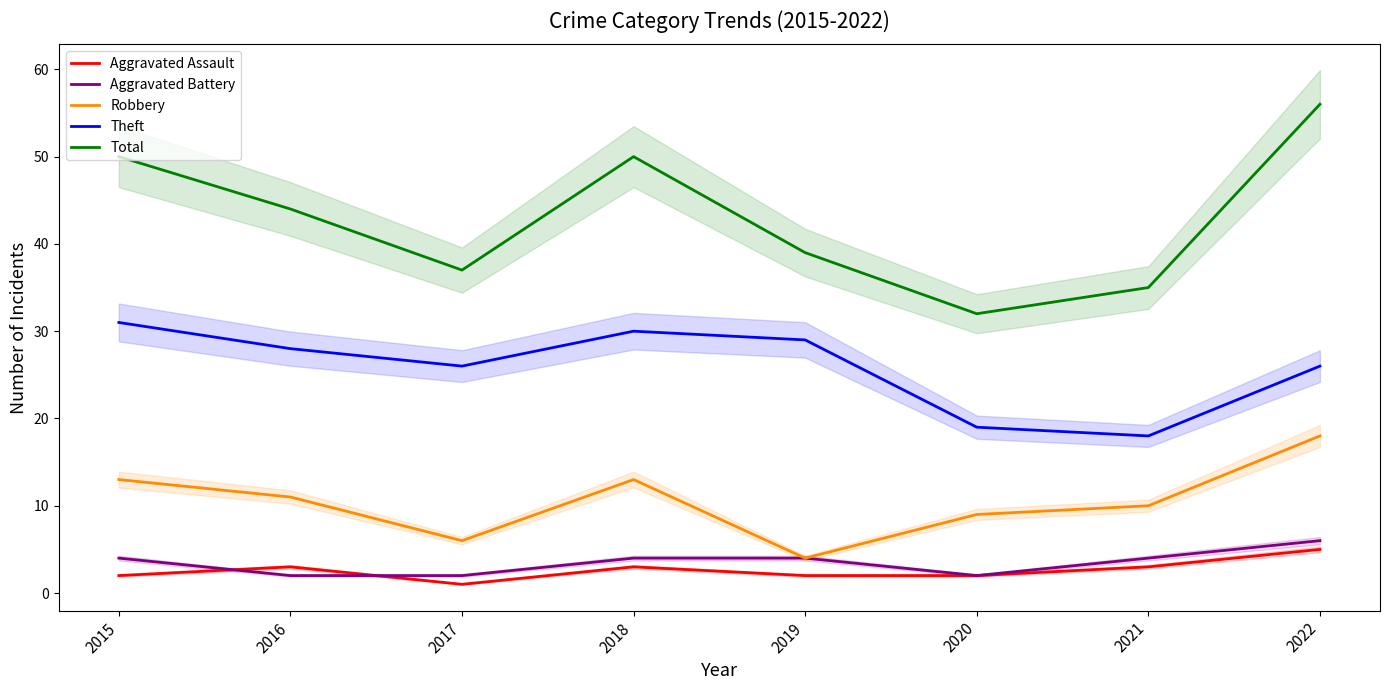

What is the difference between the Aggravated Battery values at 2017 and 2019?

2